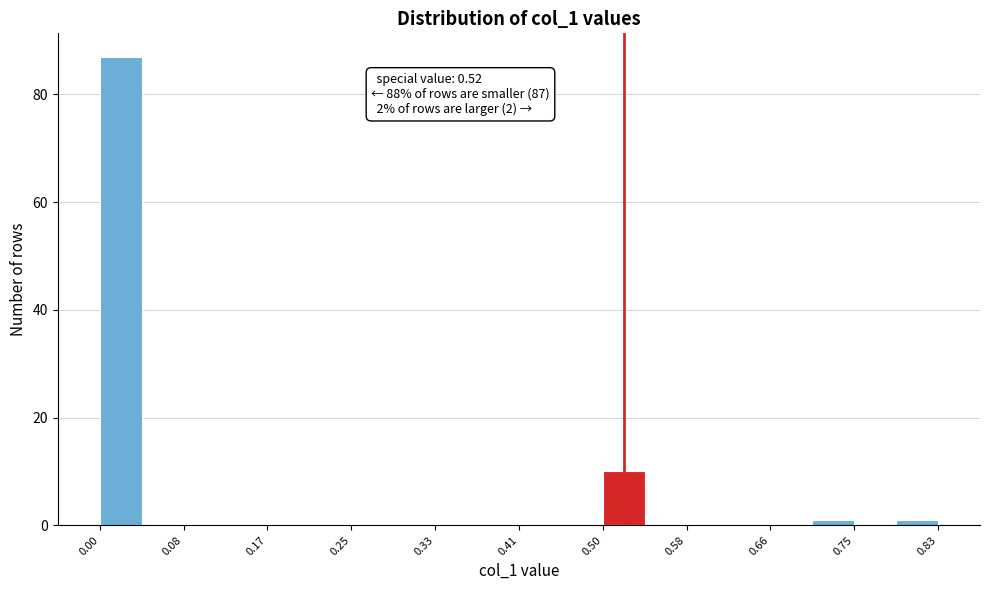

Which range on the x-axis has the tallest bar?

0.00 to 0.04